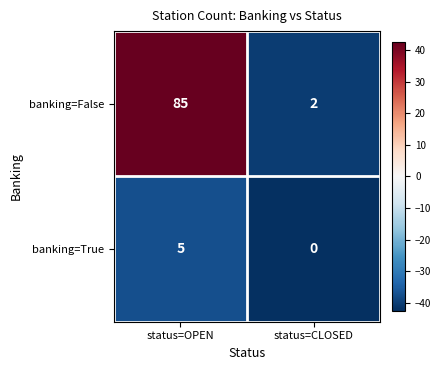

Reading left to right, extract all data points from this chart.

banking=False: 85	2
banking=True: 5	0